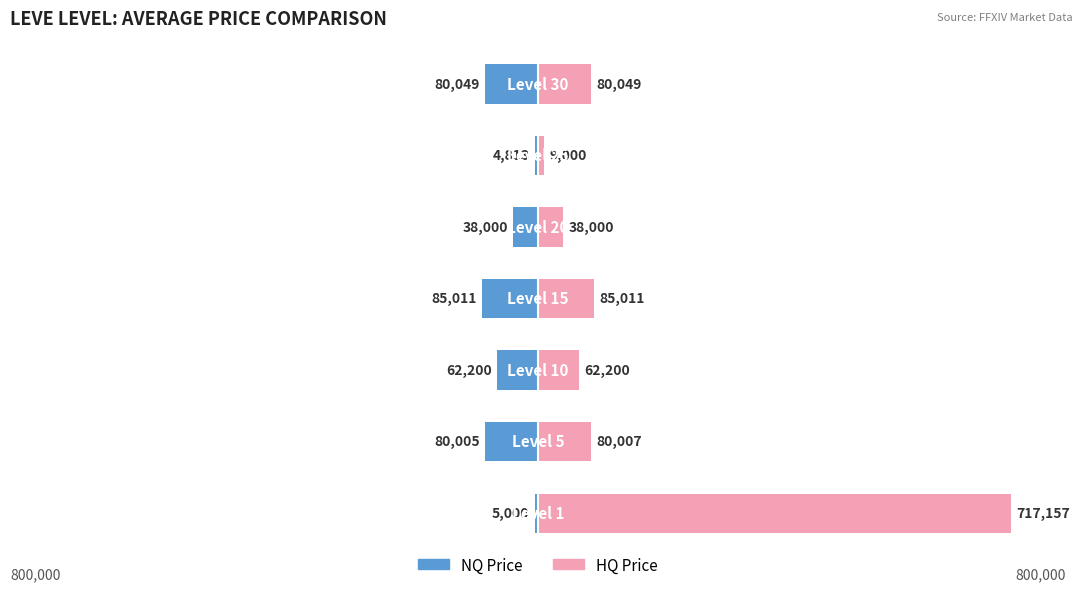

What is the value of the HQ Price bar at the 4th from the left?

85011.0